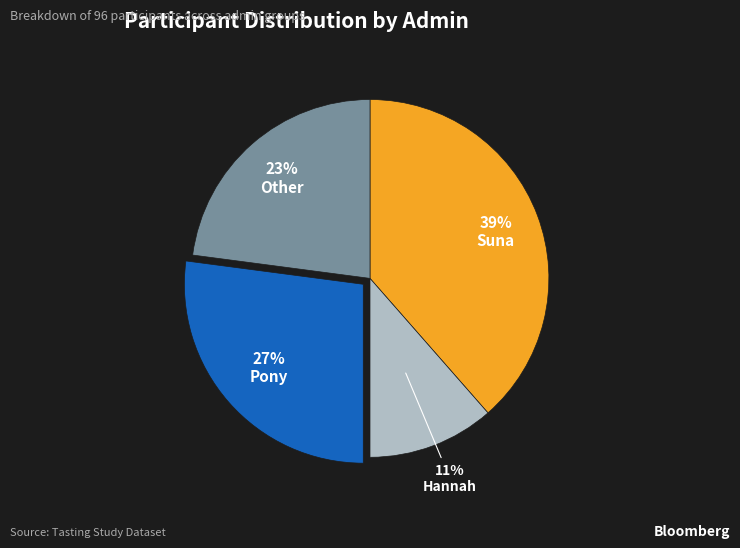

To the nearest percent, what is the average slice percentage?

25%